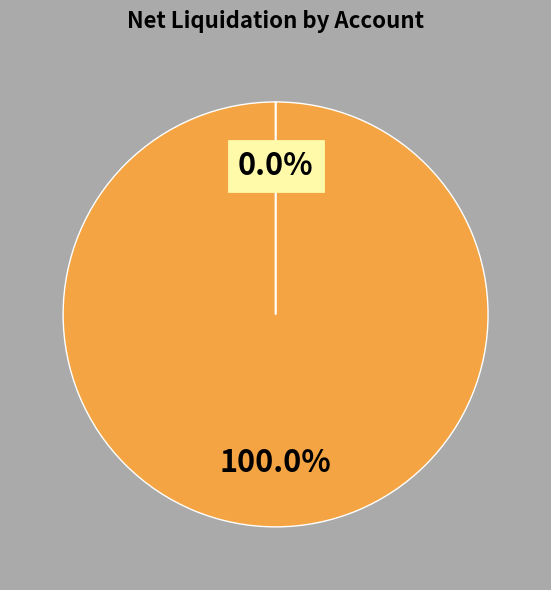

To the nearest percent, what portion does U10979076 represent?

100%